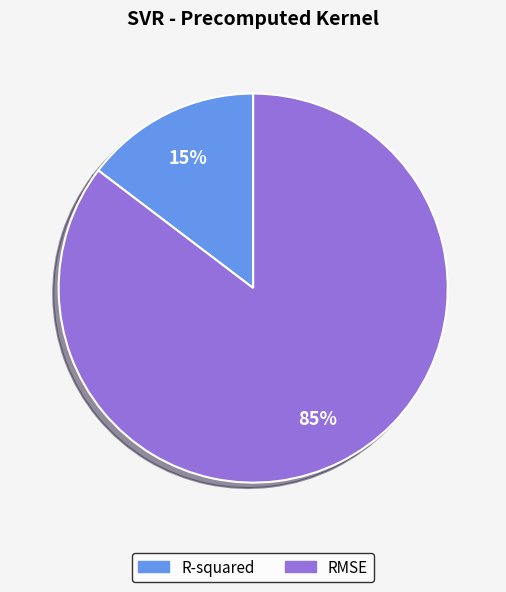

Do RMSE and R-squared together represent more than half of the pie?

Yes